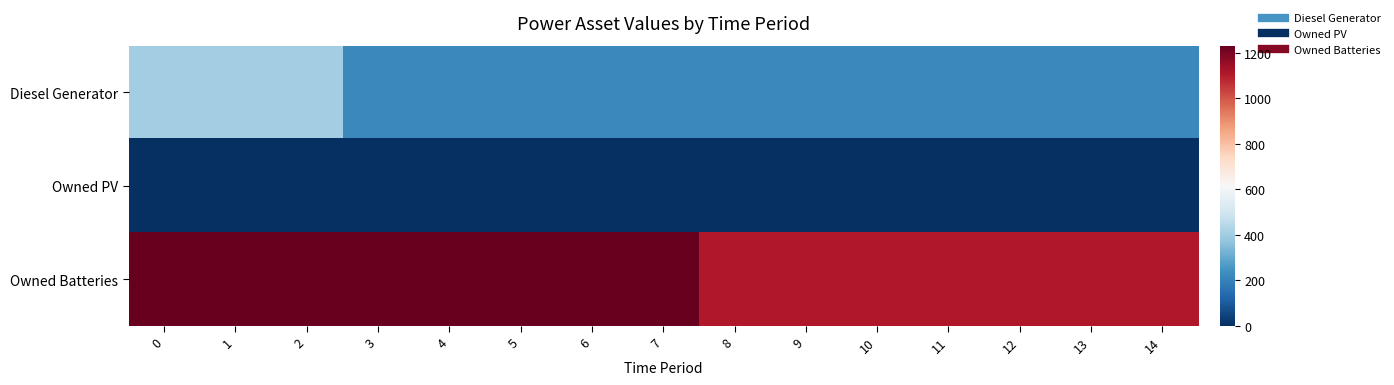

Count the number of categories in the chart.

15